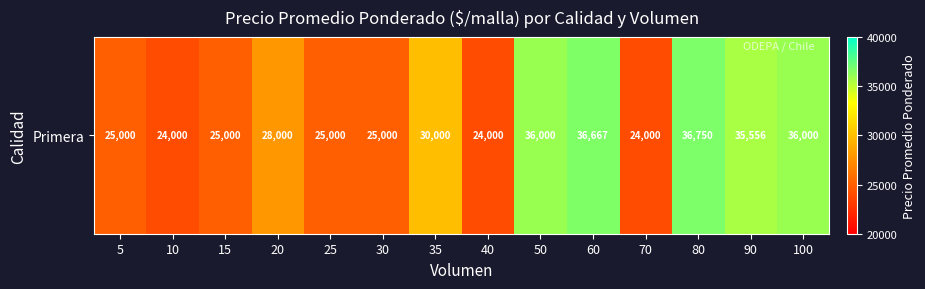

Reading left to right, extract all data points from this chart.

25000	24000	25000	28000	25000	25000	30000	24000	36000	36667	24000	36750	35556	36000